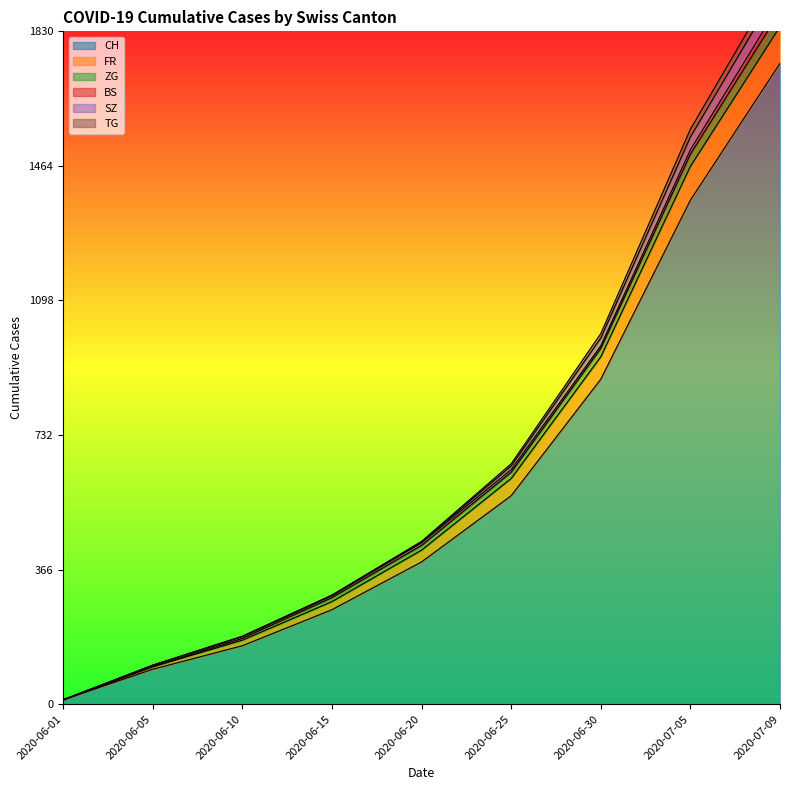

Between 2020-06-30 and 2020-06-20, which is larger?

2020-06-30